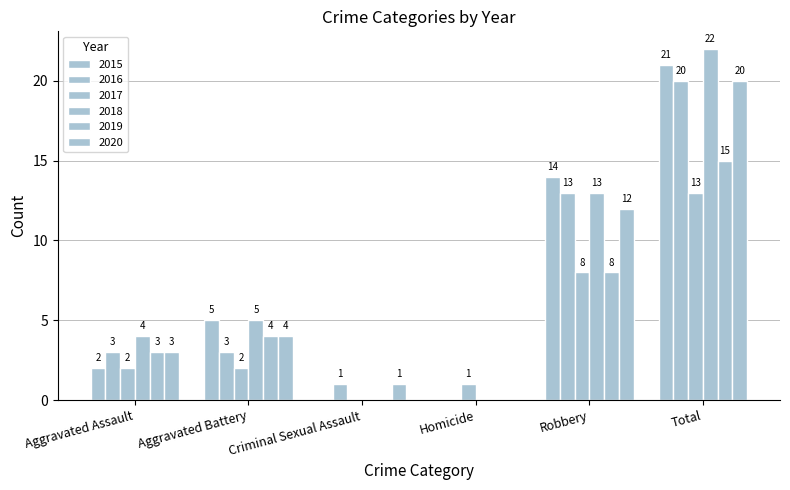

Count the number of categories in the chart.

6